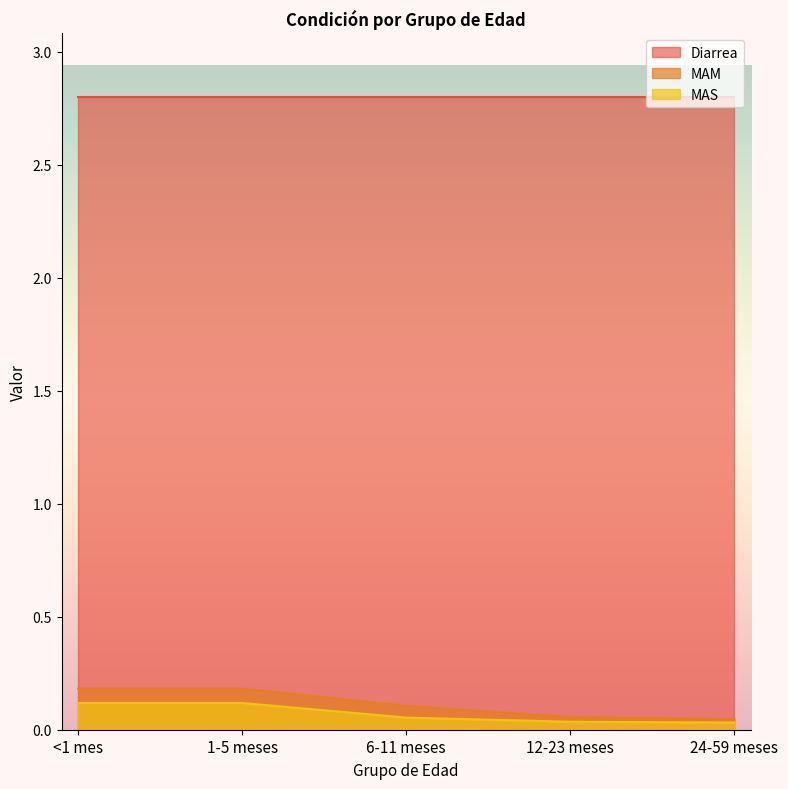

What is the maximum value for MAM?

0.2